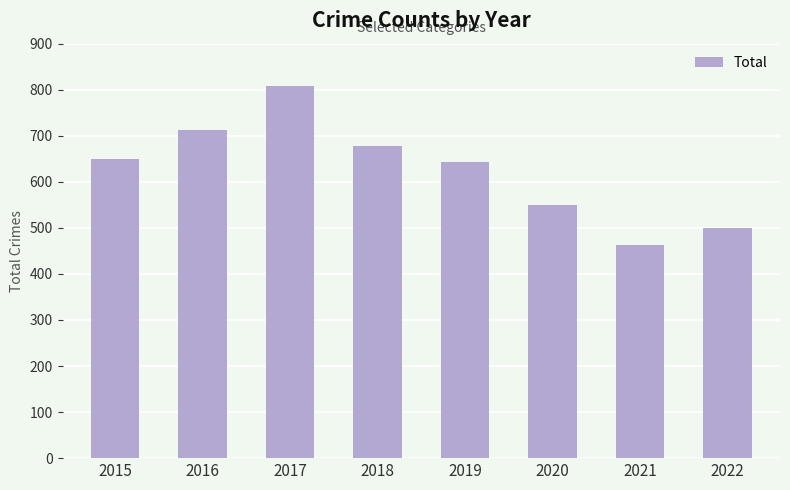

Count the number of data series in this chart.

1